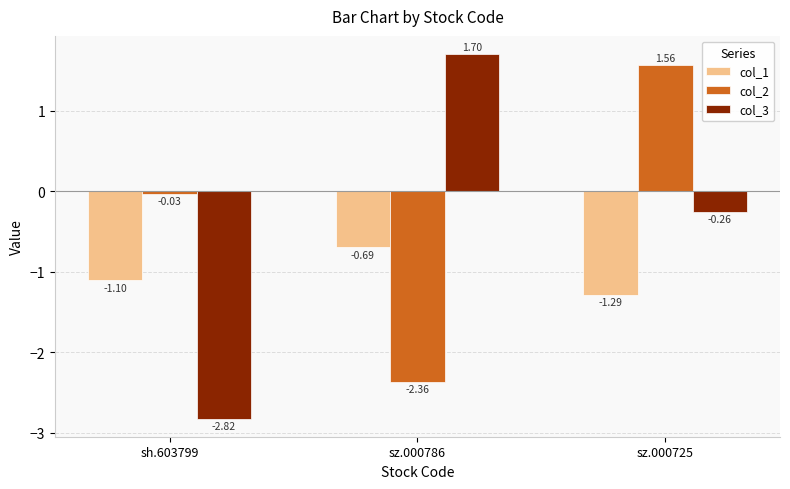

What is the sum of all col_3 values?

-1.4